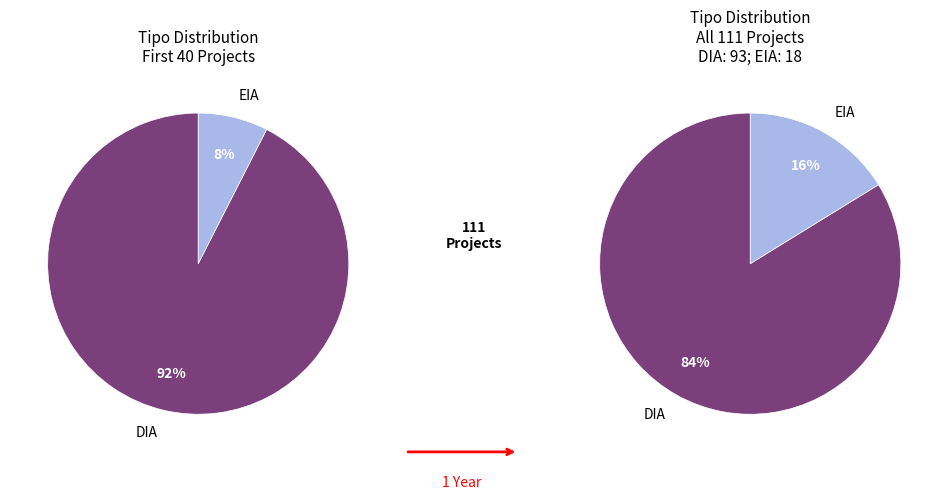

Count the number of slices in the pie.

2